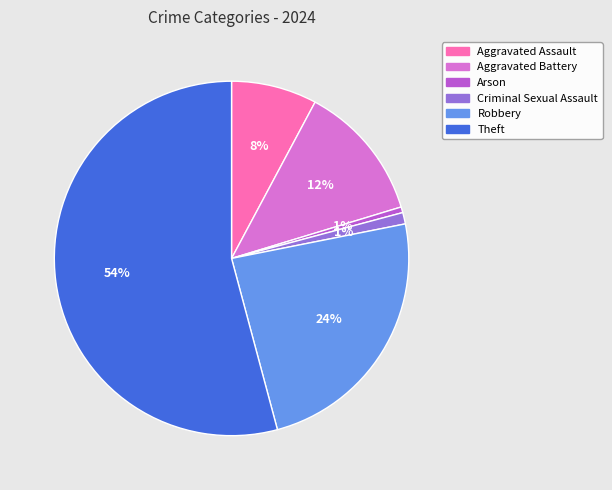

Is Theft the majority of the pie?

Yes